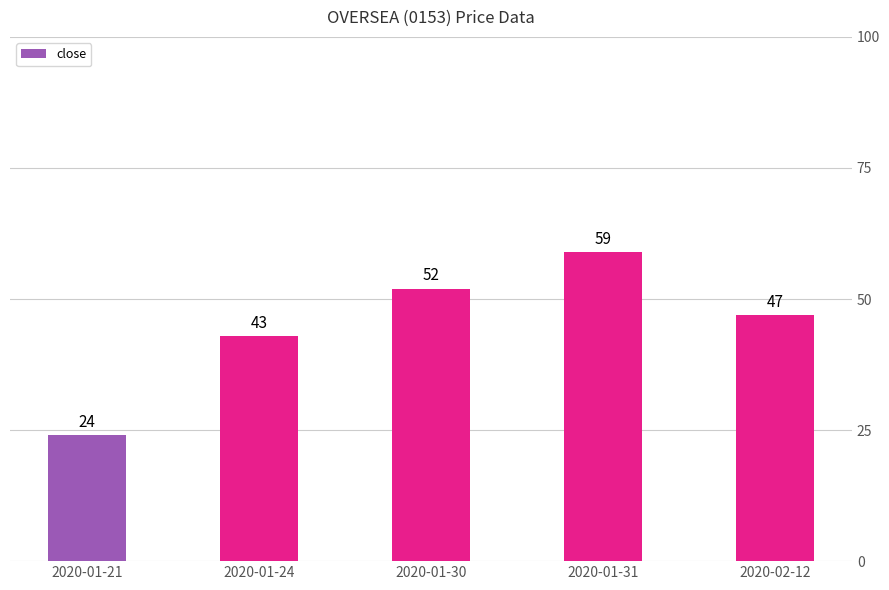

The chart shows a value of 36 at 2020-01-21. True or false?

False